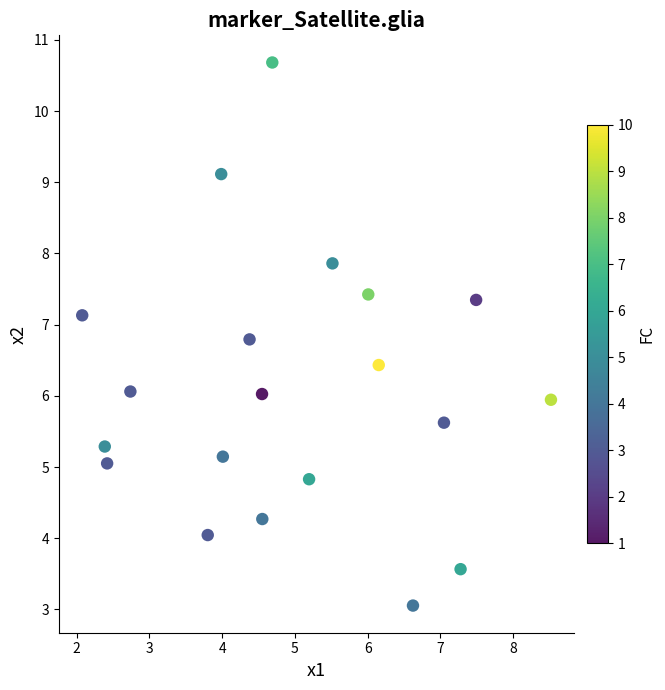

What is the range of X values (max minus min)?

6.4